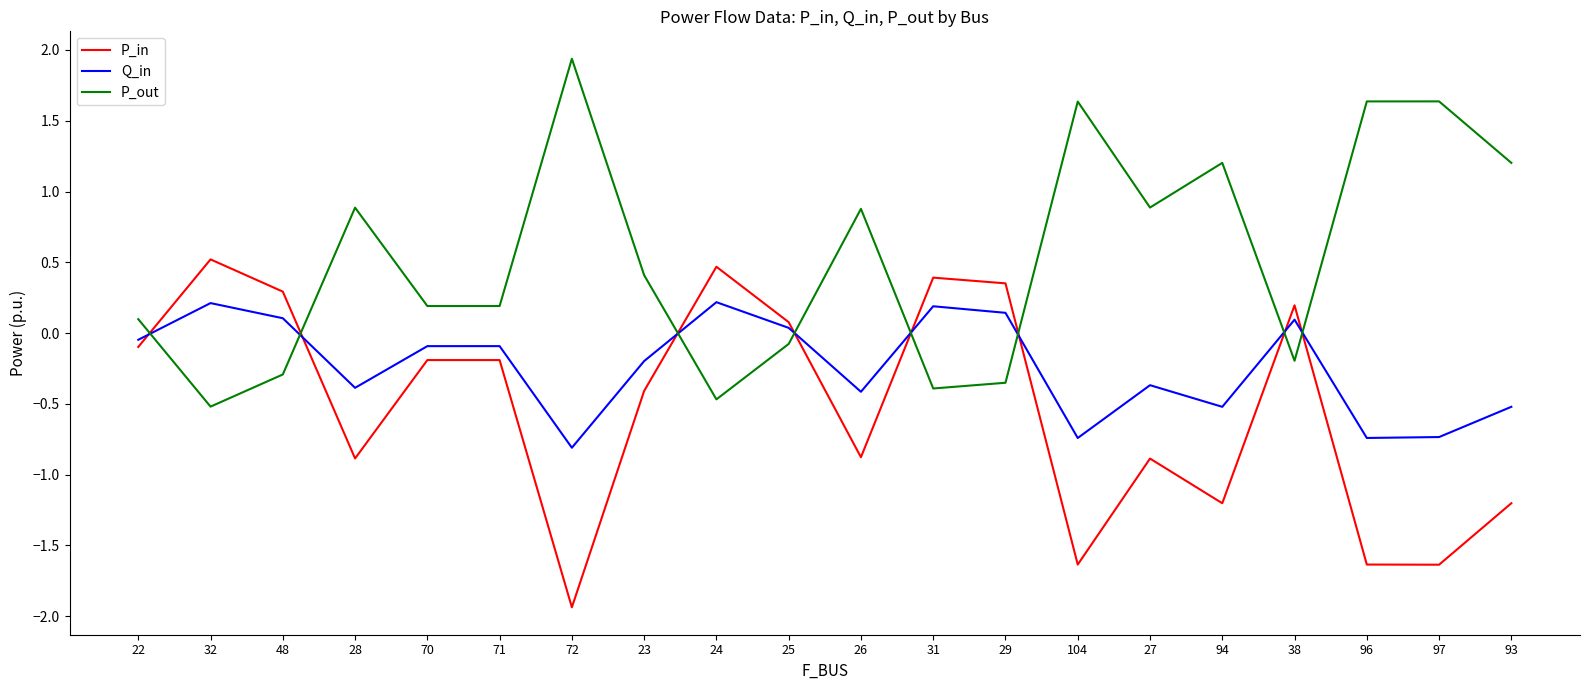

At which category does P_out reach its first local peak?

28